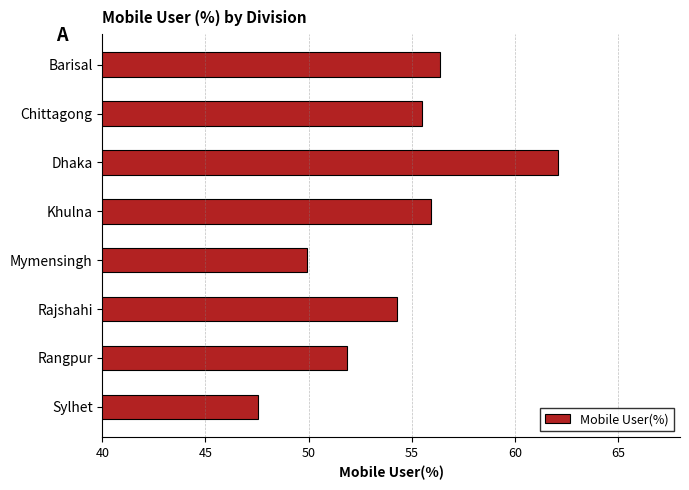

What position from the top is Mymensingh?

5